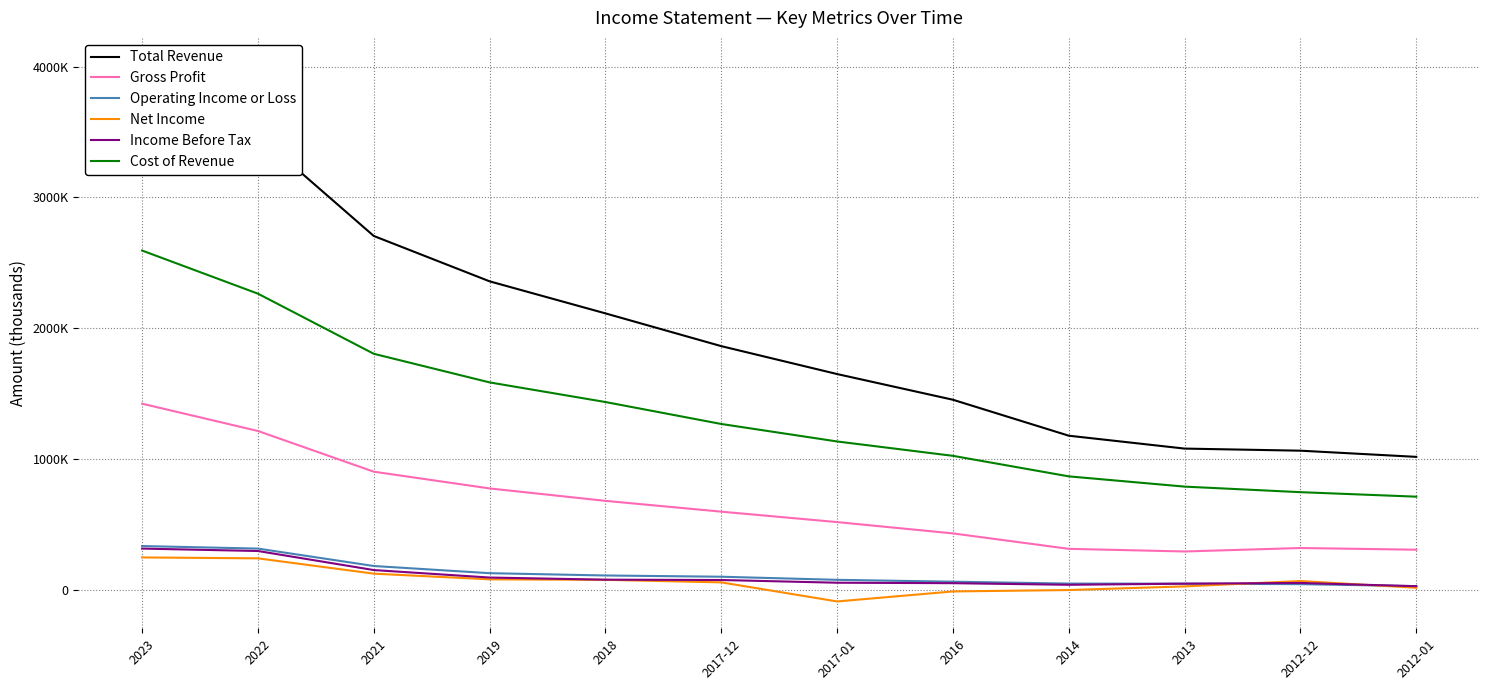

Does the chart have visible grid lines?

Yes